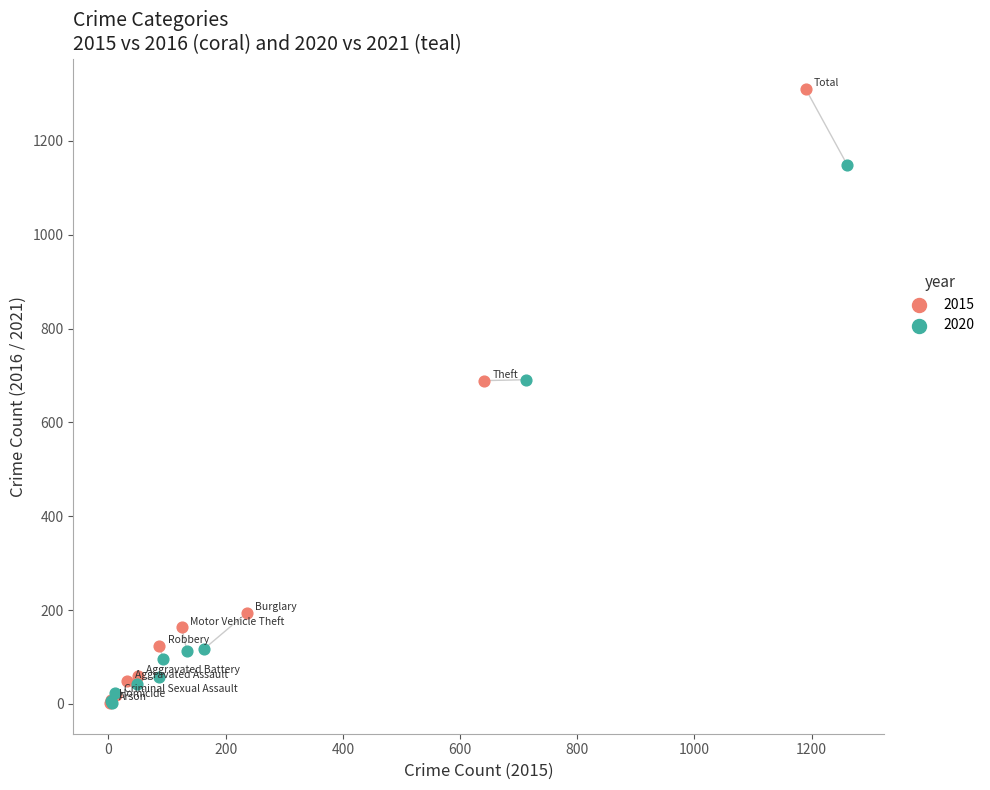

Which series reaches the maximum Y coordinate?

2015